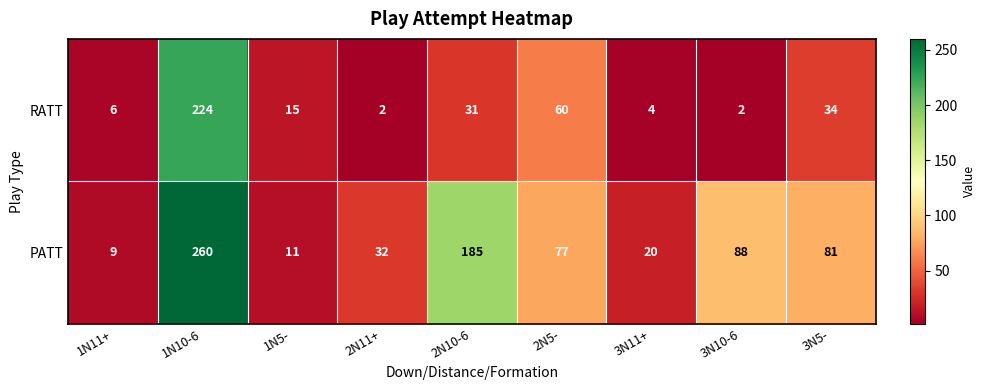

Which label corresponds to the largest value in the chart?

1N10-6